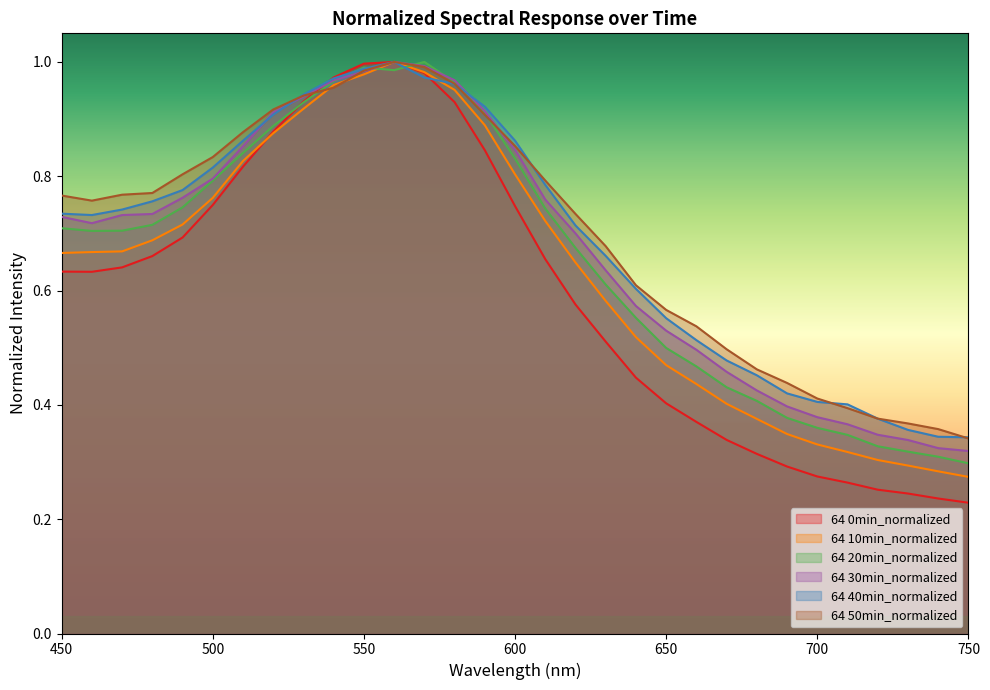

What is the difference between the highest and lowest values at 640?

0.2